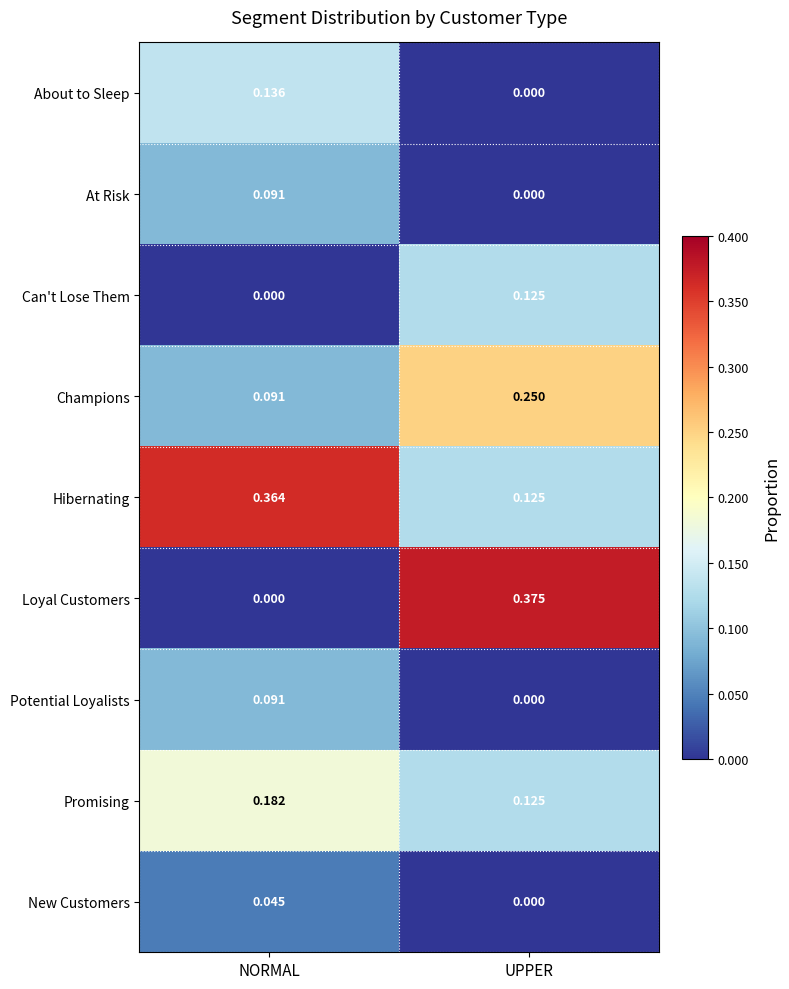

Which series has the largest total across all categories?

Hibernating